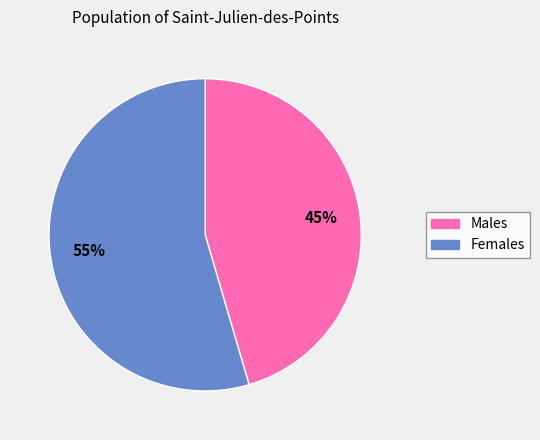

Does any single category account for the majority?

Yes